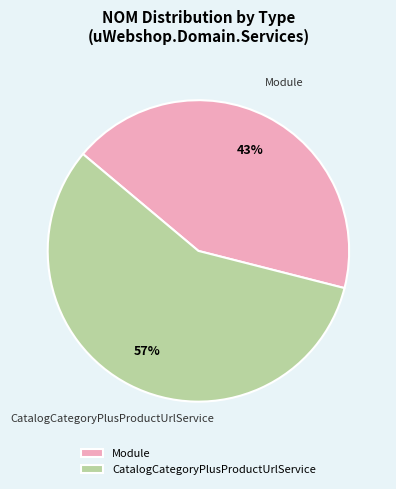

Between CatalogCategoryPlusProductUrlService and Module, which is larger?

CatalogCategoryPlusProductUrlService